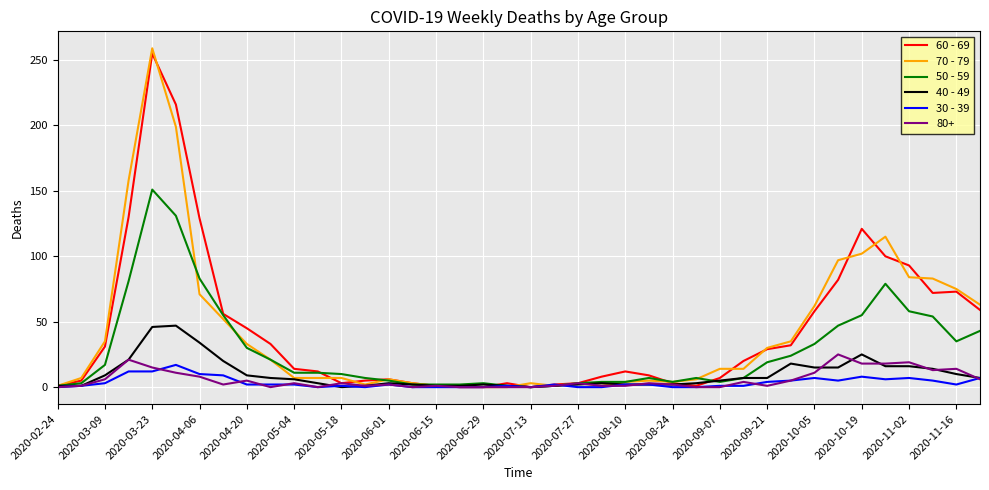

What is the difference between the second highest and minimum values in the 60 - 69 series?

216